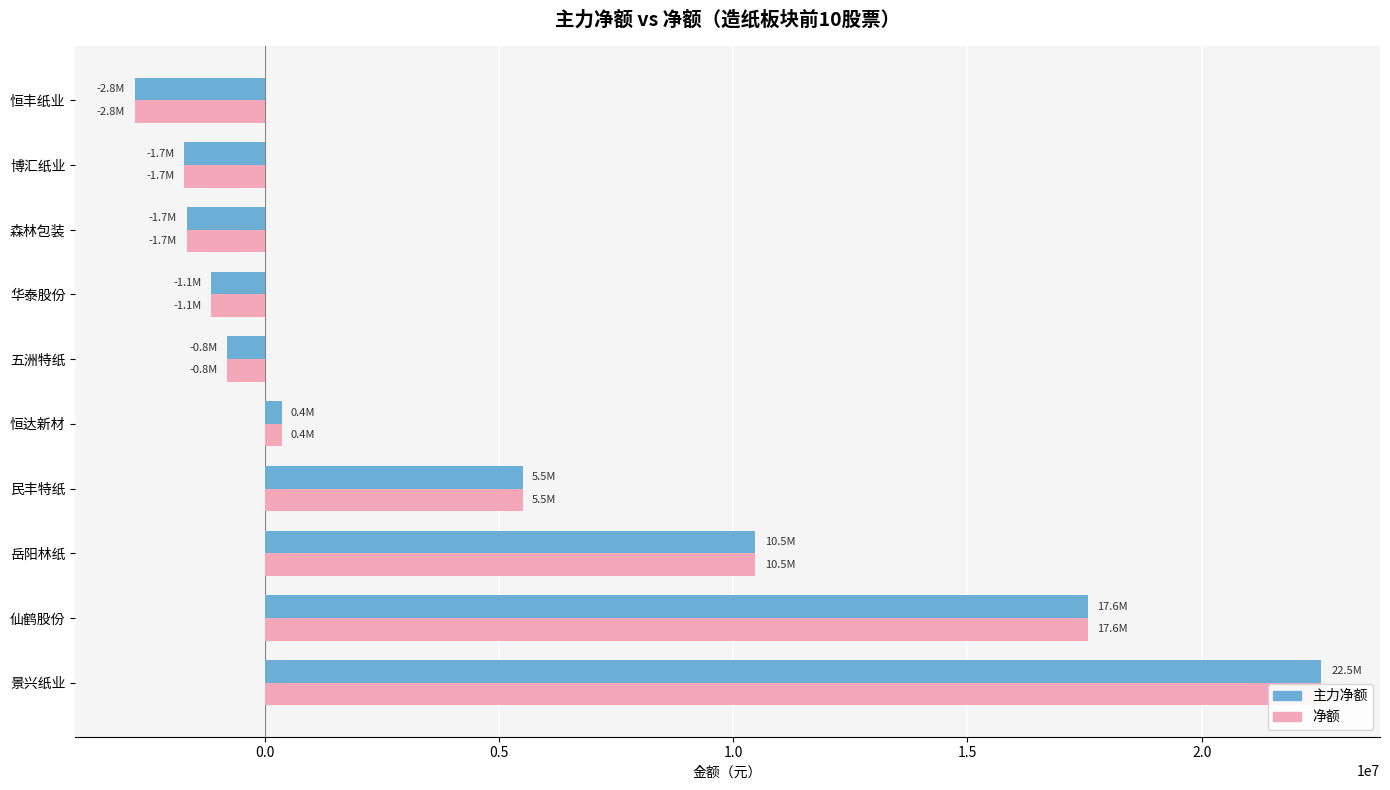

What is the average value of the 净额 series?

4829996